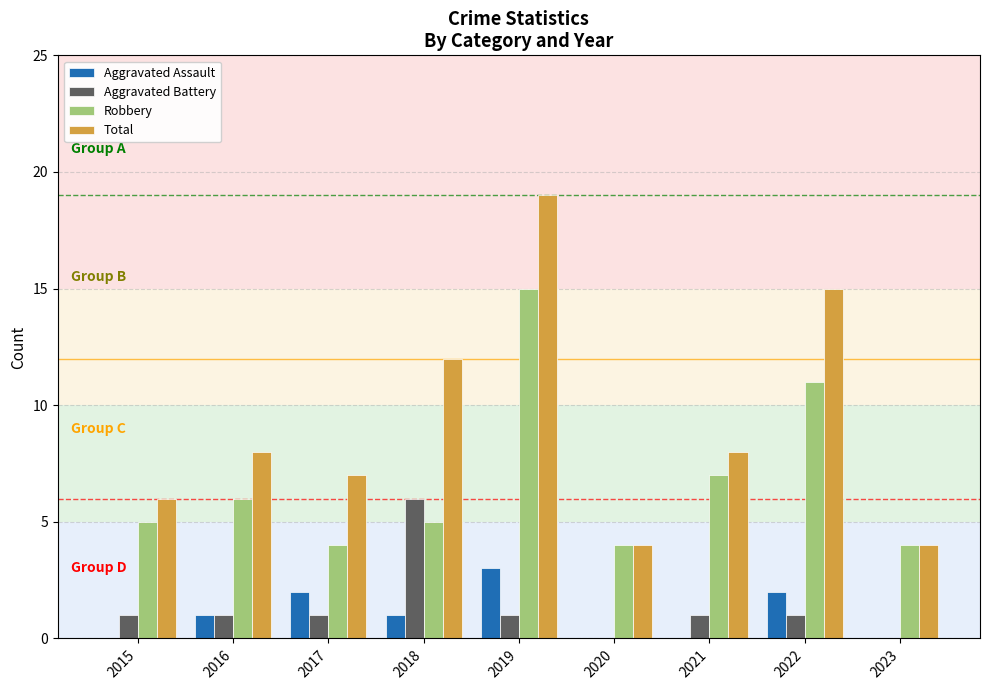

What is the sum of all Aggravated Battery values?

12